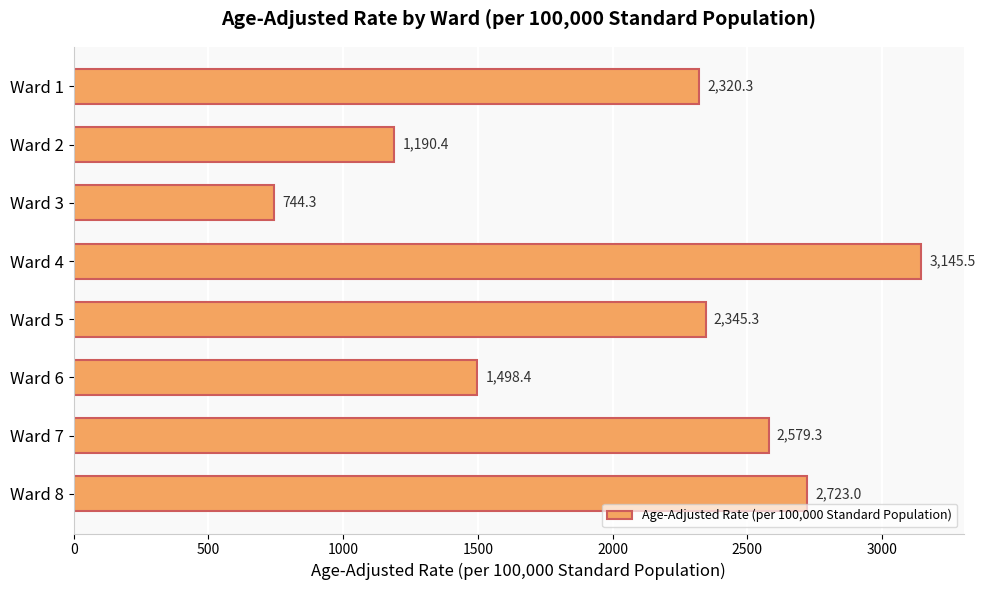

What is the average value?

2068.3